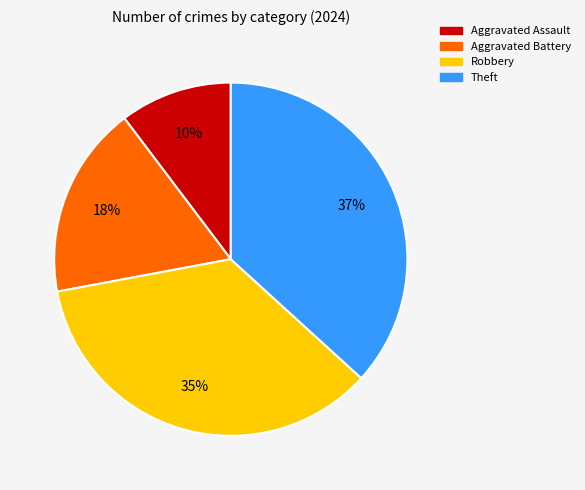

Is the sum of Theft and Aggravated Battery greater than half?

Yes